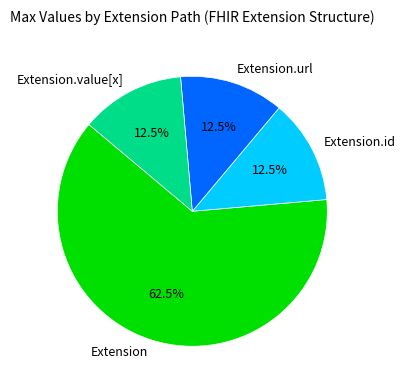

Is it true that Extension.id is 24% of the pie?

False